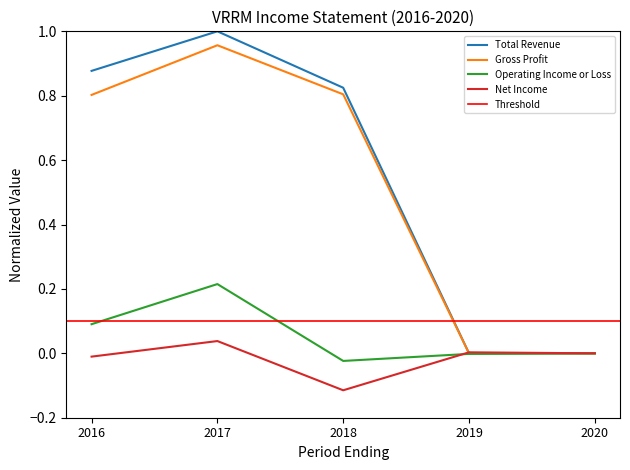

Which series has the largest total across all categories?

Total Revenue